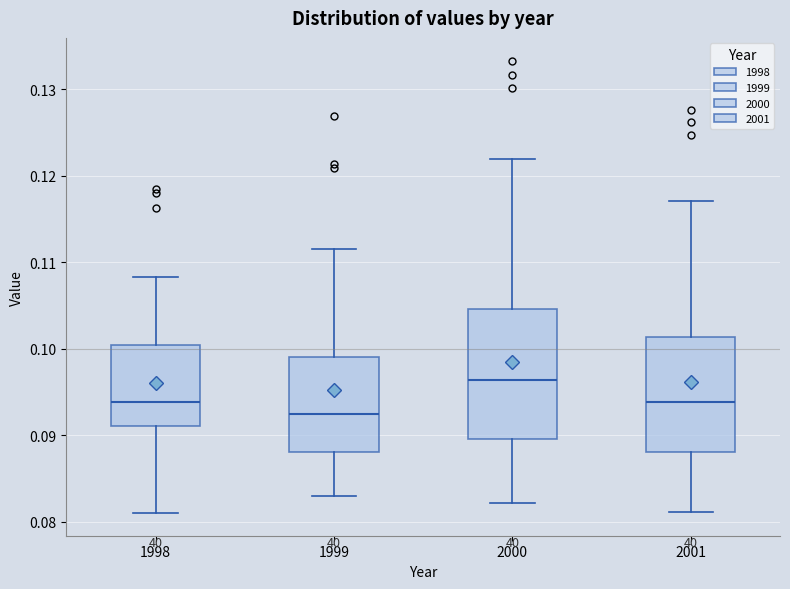

Which box's median line is the highest?

2000